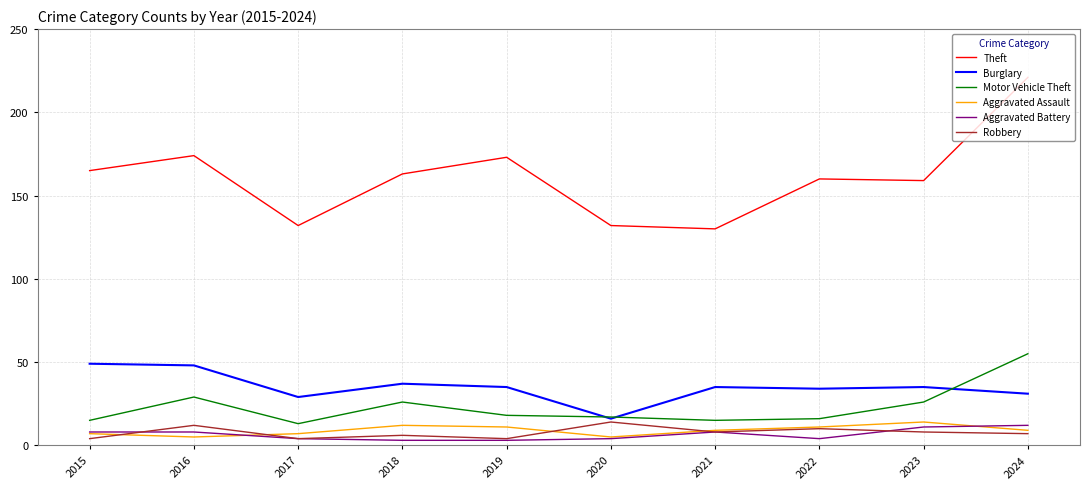

The value of Theft at 2017 is 52. True or false?

False